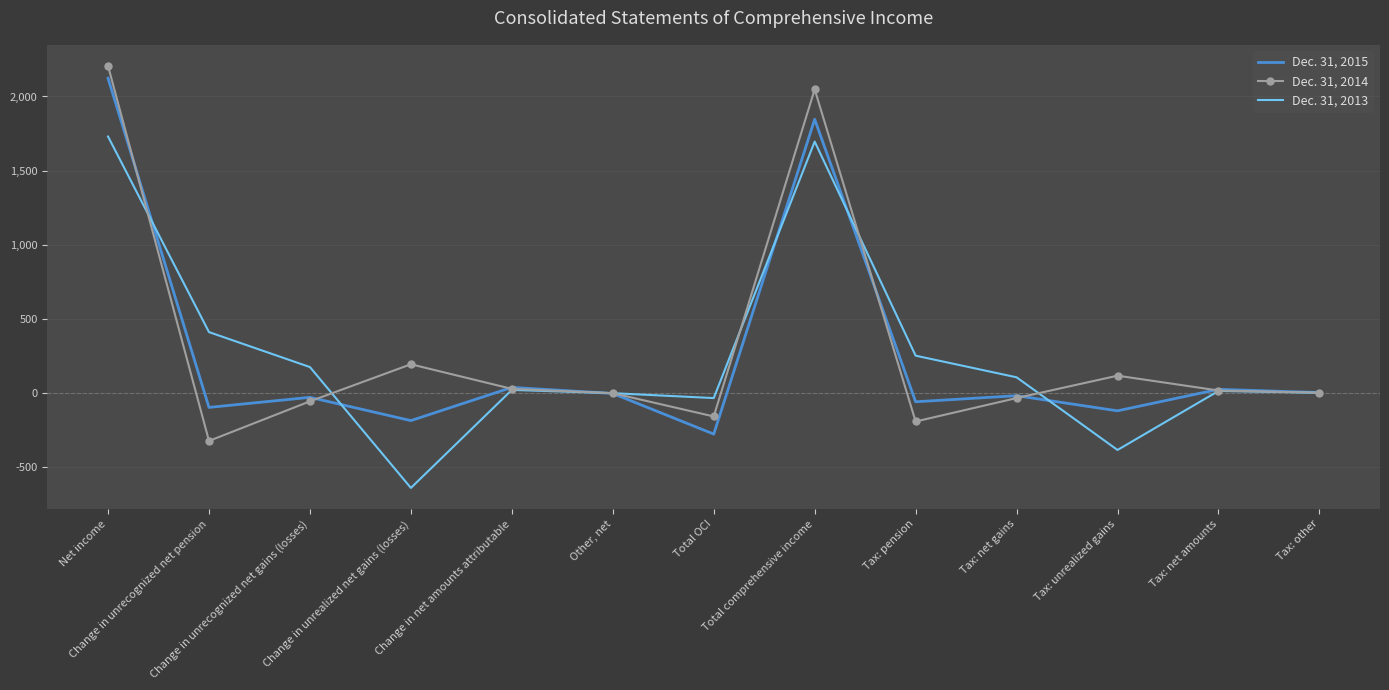

Which series has the largest total across all categories?

Dec. 31, 2014